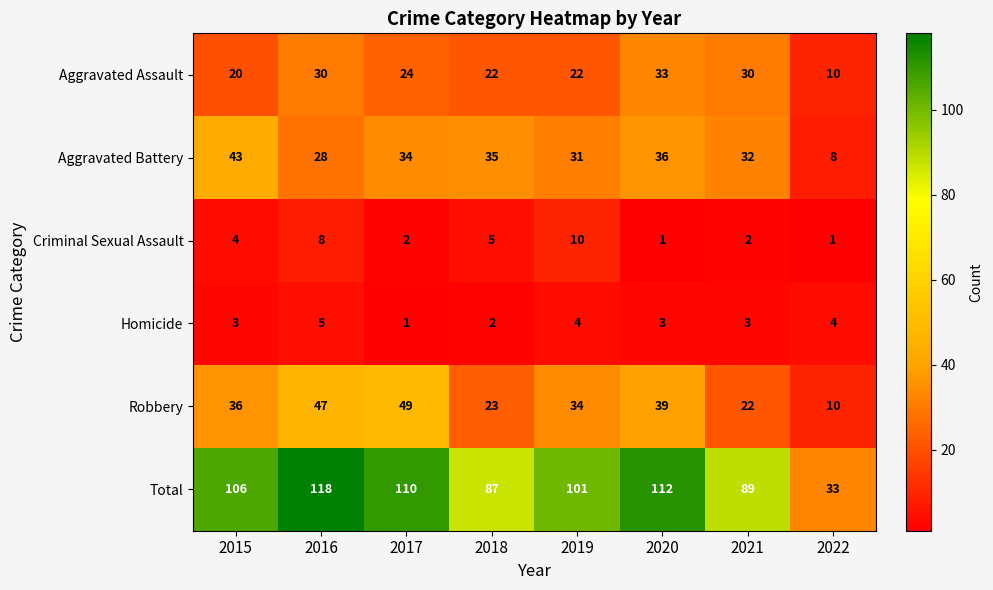

Read the Criminal Sexual Assault value at 2018.

5